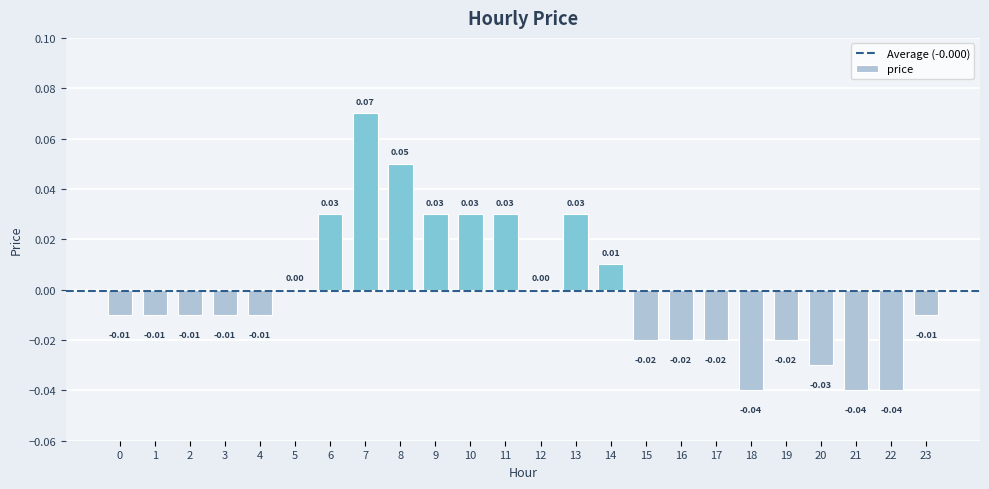

Which has a higher value, 12 or 2?

12